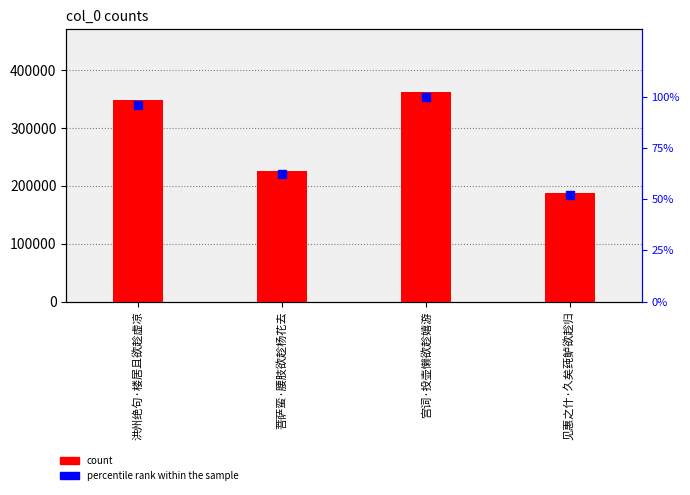

Which series has the largest Y range (max minus min)?

count